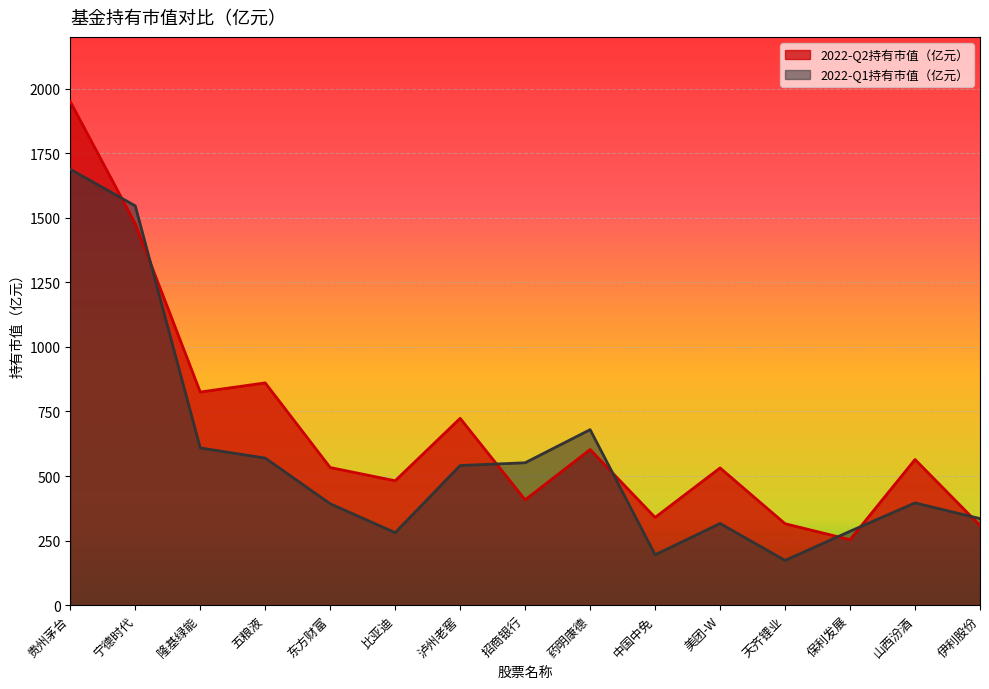

Reading left to right, transcribe all the data shown in this chart.

2022-Q2持有市值（亿元）: 贵州茅台=1949.3	宁德时代=1476.9	隆基绿能=825.1	五粮液=860.5	东方财富=532.9	比亚迪=481.6	泸州老窖=723.3	招商银行=407.9	药明康德=602.6	中国中免=339.7	美团-W=531.3	天齐锂业=315.3	保利发展=253.5	山西汾酒=563.9	伊利股份=308.7
2022-Q1持有市值（亿元）: 贵州茅台=1687.5	宁德时代=1545.9	隆基绿能=608.7	五粮液=569.5	东方财富=392.6	比亚迪=280.6	泸州老窖=540.6	招商银行=551.3	药明康德=679.5	中国中免=195.0	美团-W=316.1	天齐锂业=173.3	保利发展=286.1	山西汾酒=395.8	伊利股份=335.2